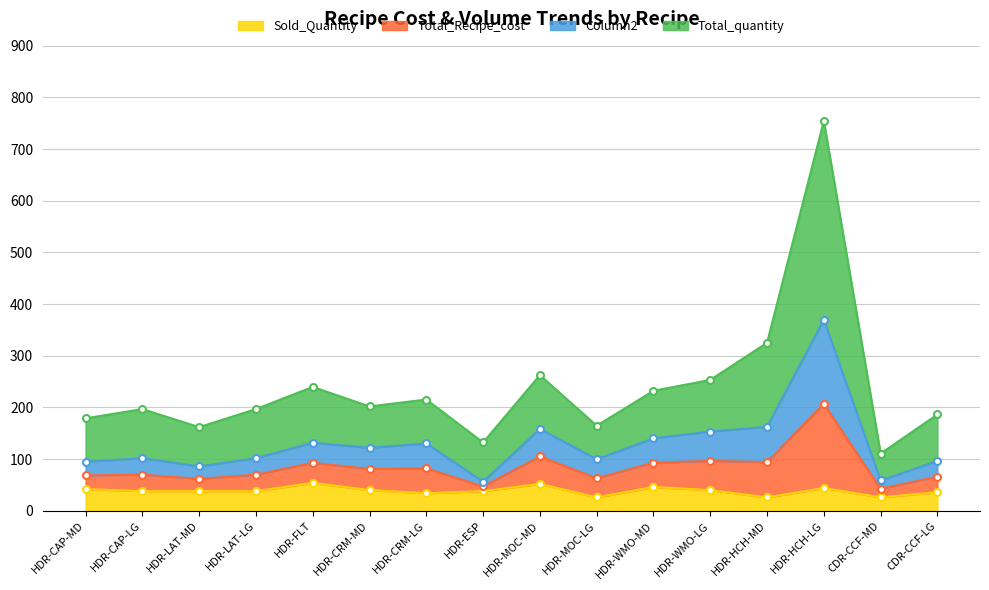

Is it true that Sold_Quantity equals 42 at HDR-CAP-MD?

True